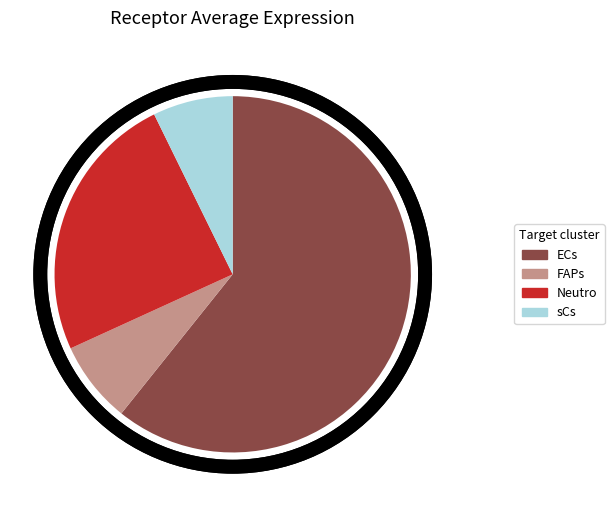

Is it true that sCs is 7% of the pie?

True